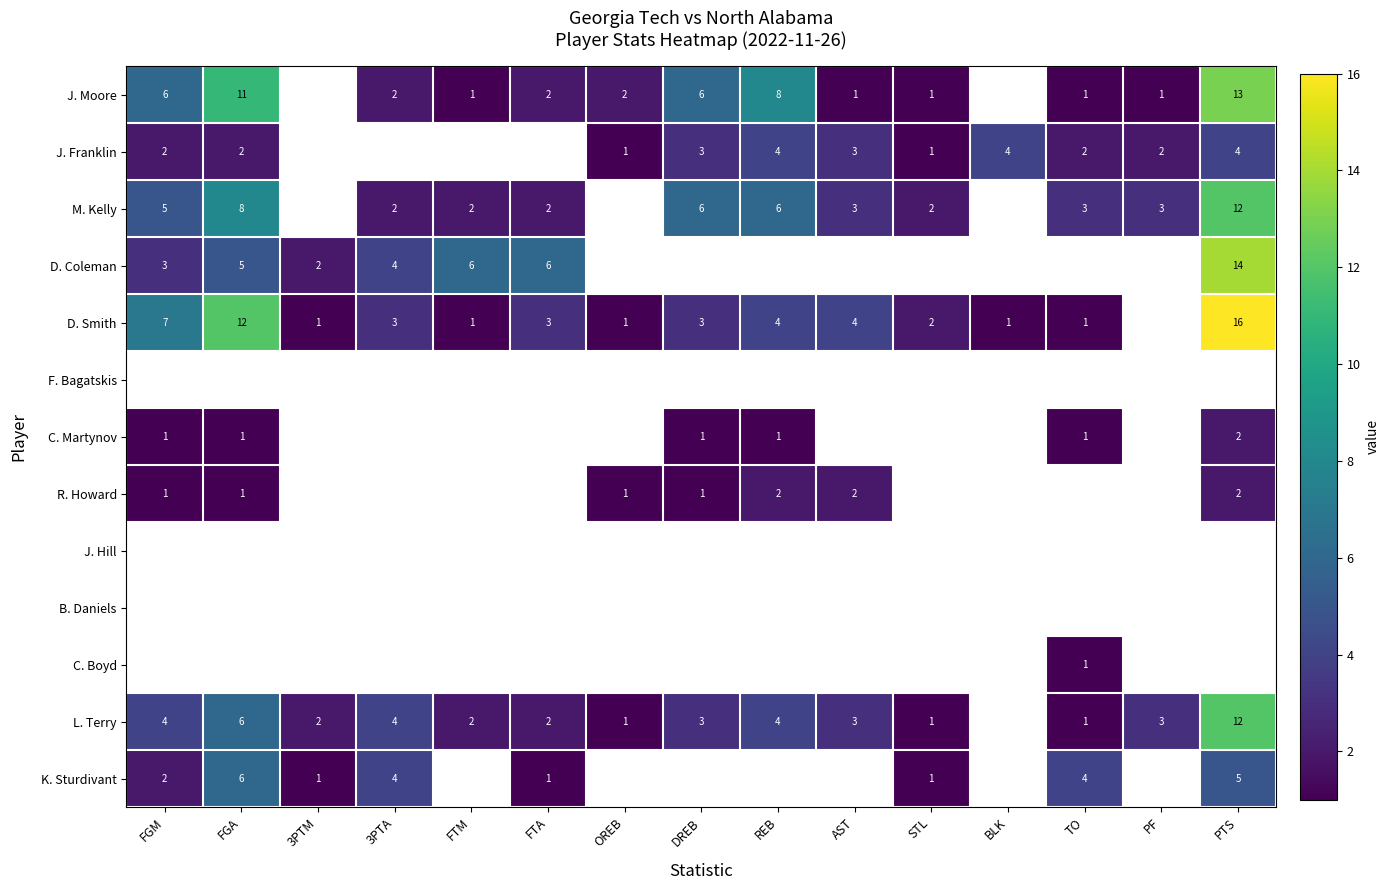

What is the sum of the J. Franklin values at PF and FGM?

4